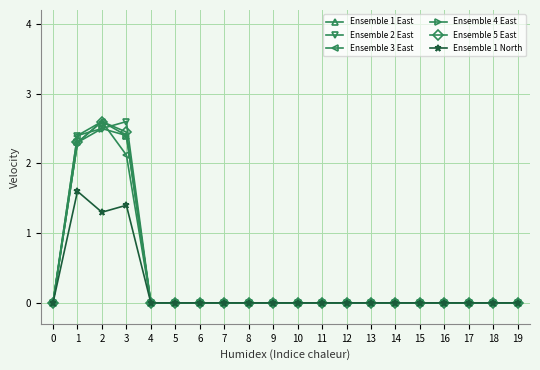

Where is the first local maximum for Ensemble 4 East?

2